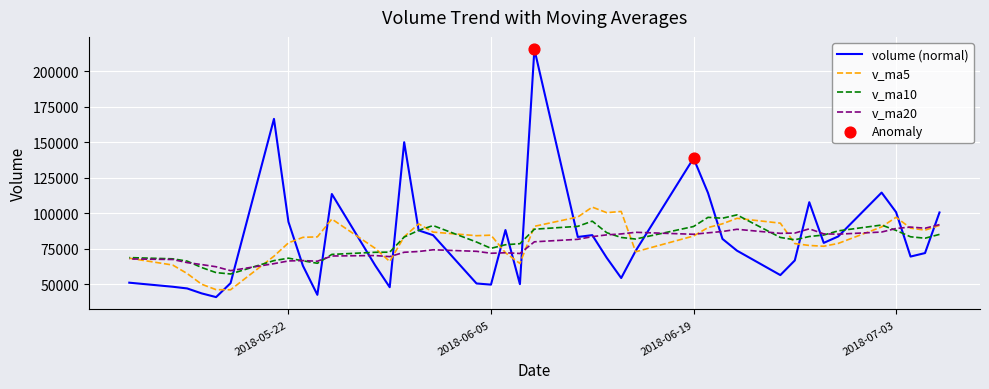

What is the total value across all series at 2018-05-17?

207702.8